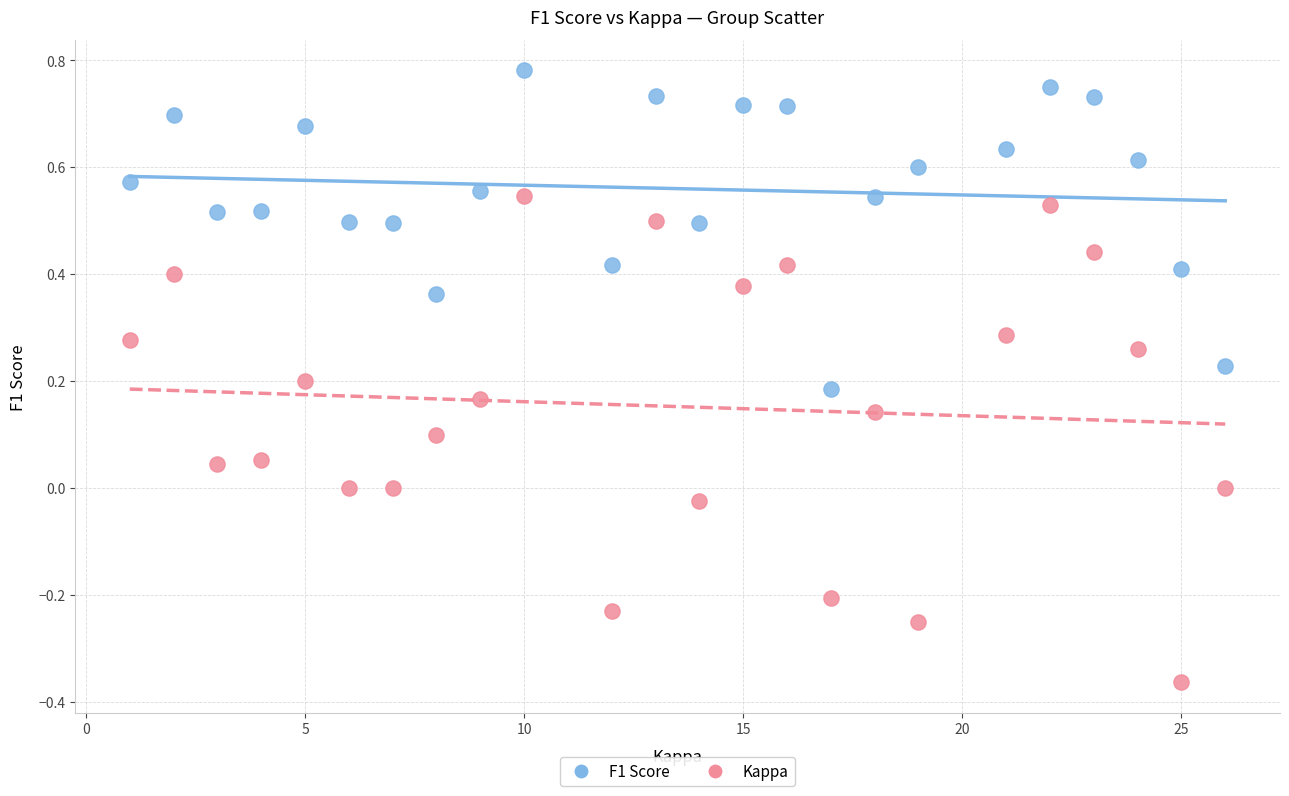

Which series contains the lowest Y value?

Kappa